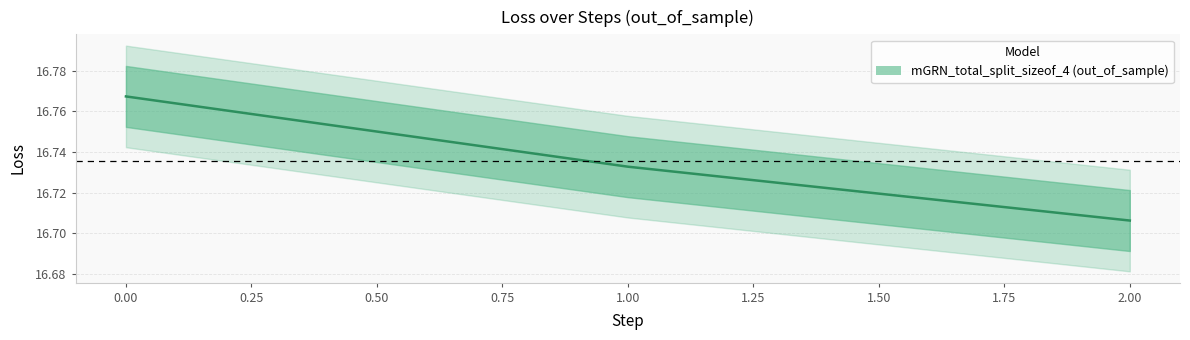

What is the sum of all values?

50.2